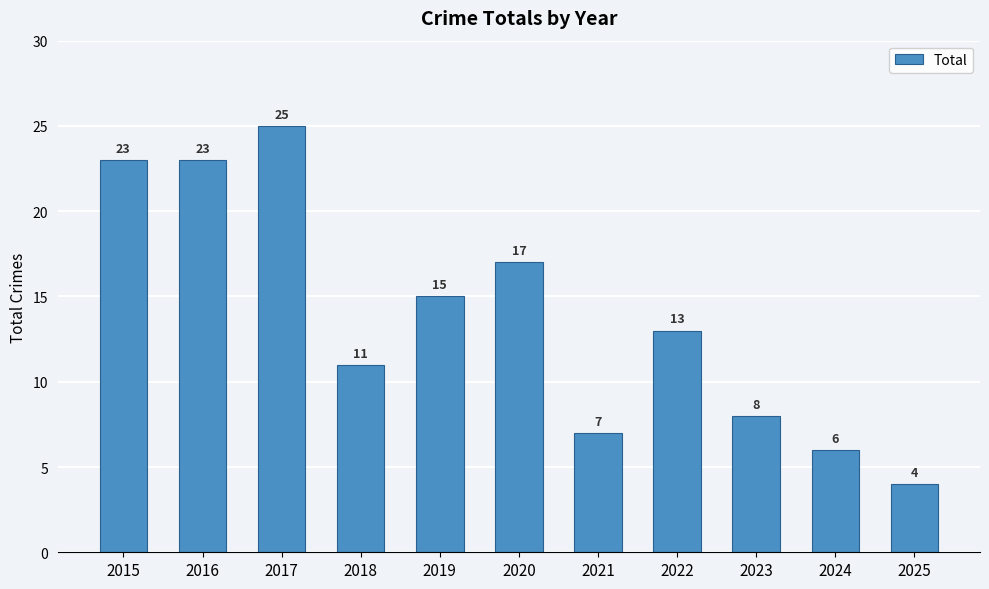

Between 2019 and 2020, which is larger?

2020